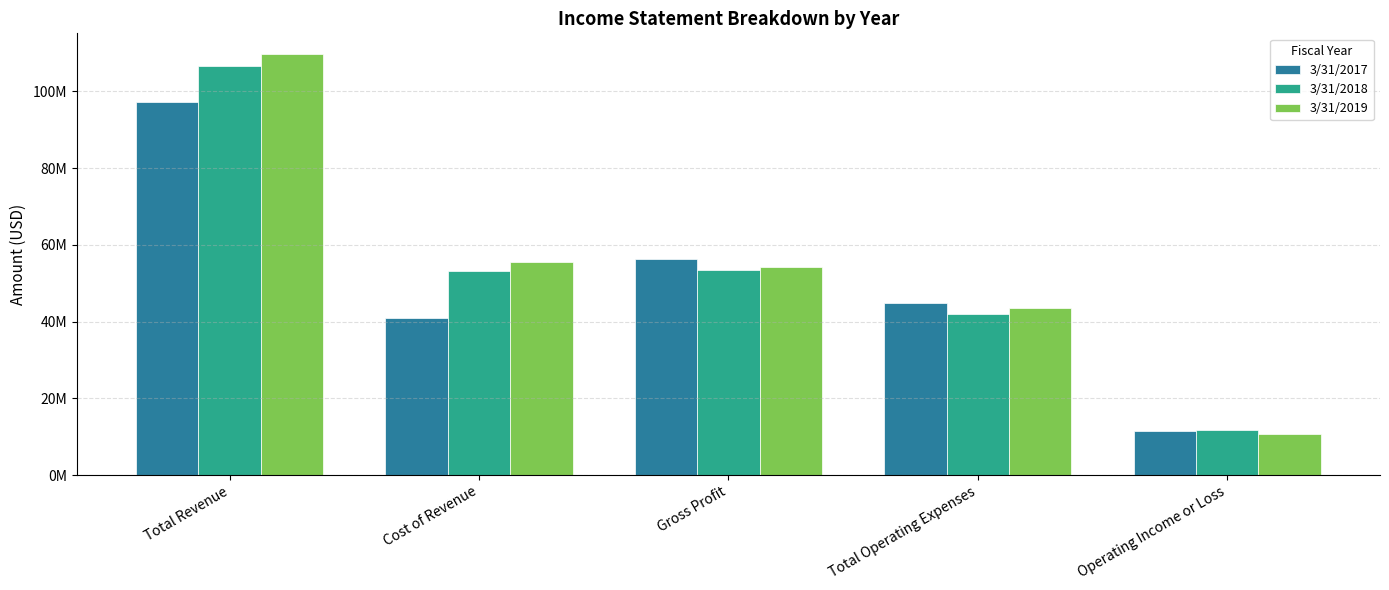

At how many categories does at least one series exceed 10614639?

5